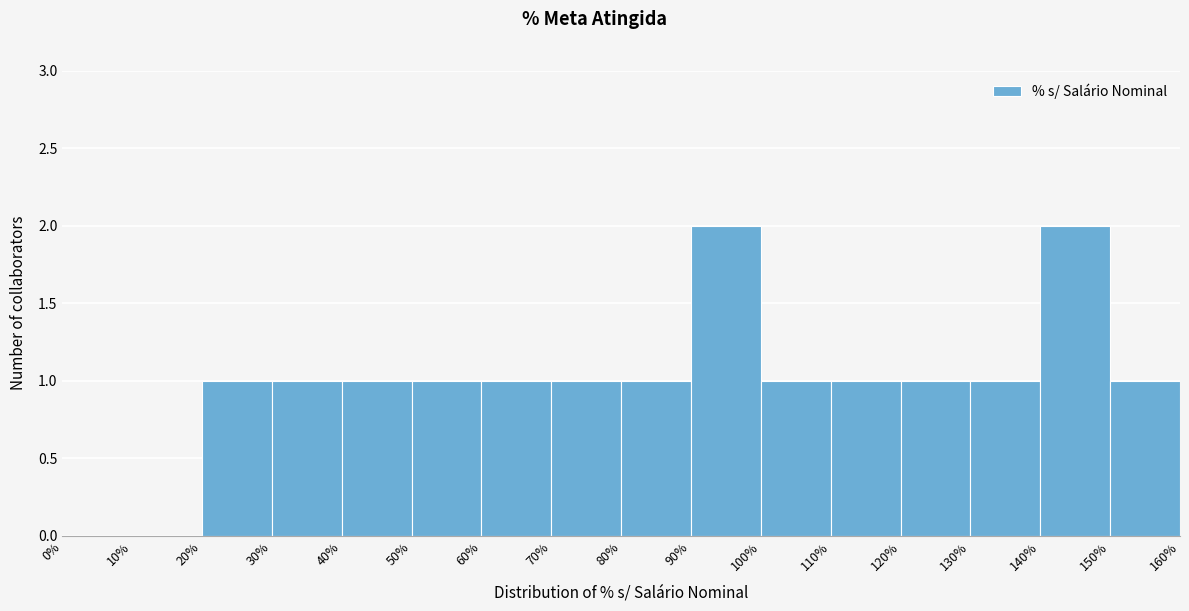

Reading left to right, transcribe this chart: for each bar, give the range it covers on the x-axis and its height. The values are not printed on the chart, so give them approximately, as read against the axis.

0% to 10%: 0
10% to 20%: 0
20% to 30%: 1
30% to 40%: 1
40% to 50%: 1
50% to 60%: 1
60% to 70%: 1
70% to 80%: 1
80% to 90%: 1
90% to 100%: 2
100% to 110%: 1
110% to 120%: 1
120% to 130%: 1
130% to 140%: 1
140% to 150%: 2
150% to 160%: 1